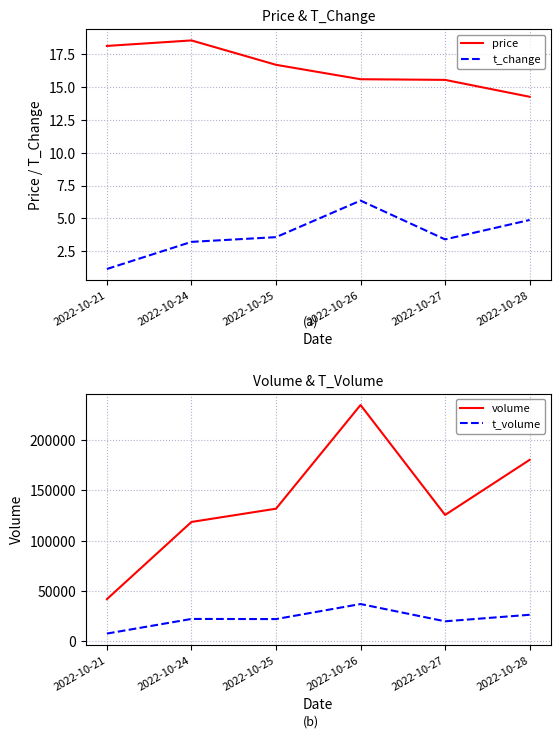

In t_volume, how many points are higher than both neighbors (excluding endpoints)?

2